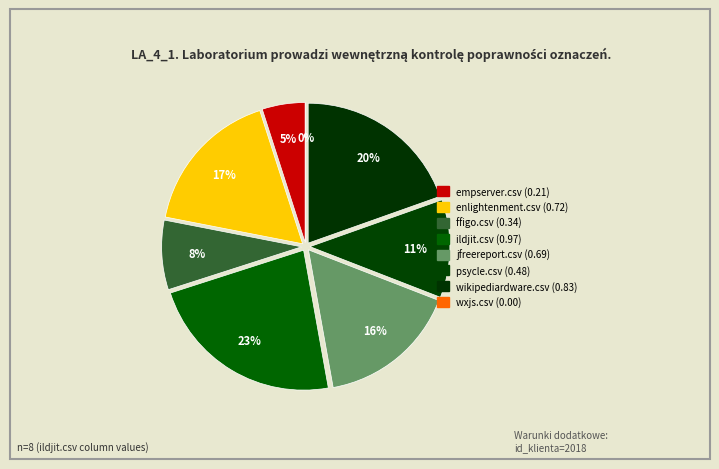

To the nearest percent, what portion does psycle.csv represent?

11%